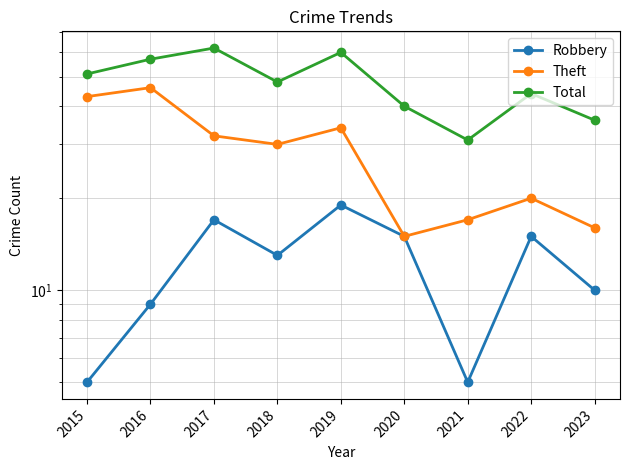

What are all the series names shown in the legend?

Robbery, Theft, Total